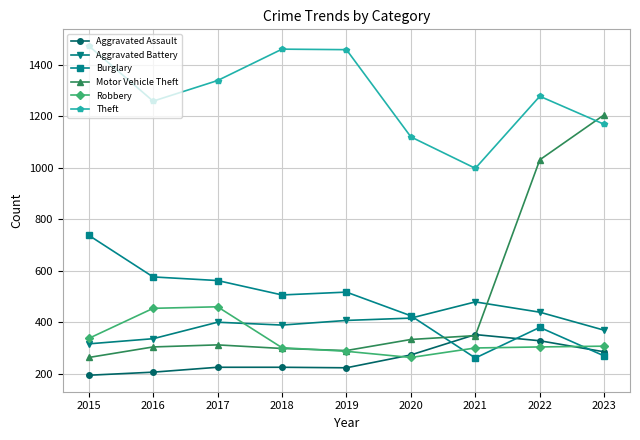

What value does the Burglary series have at 2018, to the nearest 50?

500